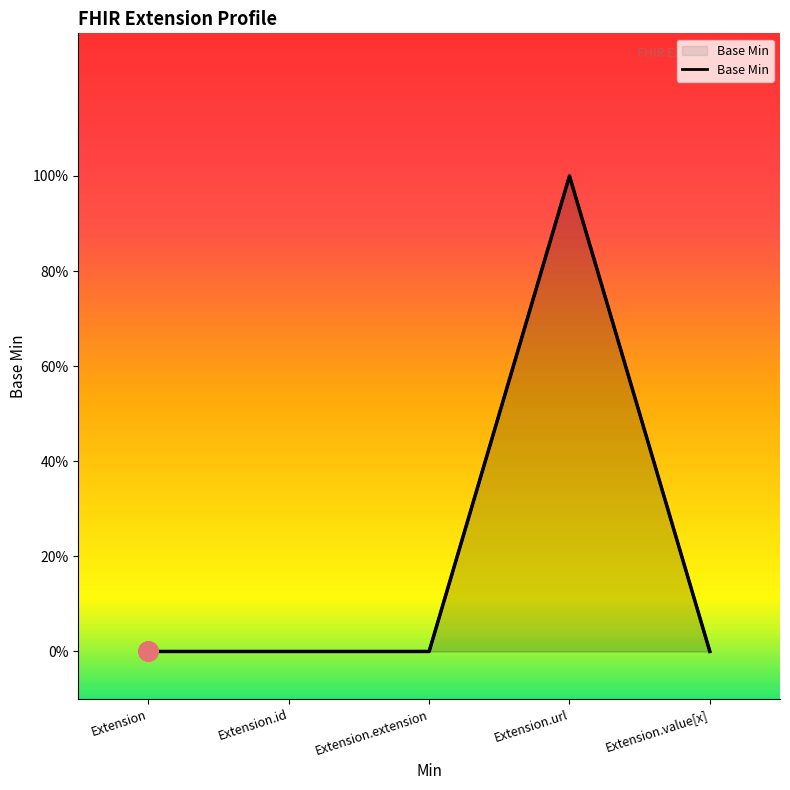

Rank the categories by value from lowest to highest.

Extension, Extension.id, Extension.extension, Extension.value[x], Extension.url